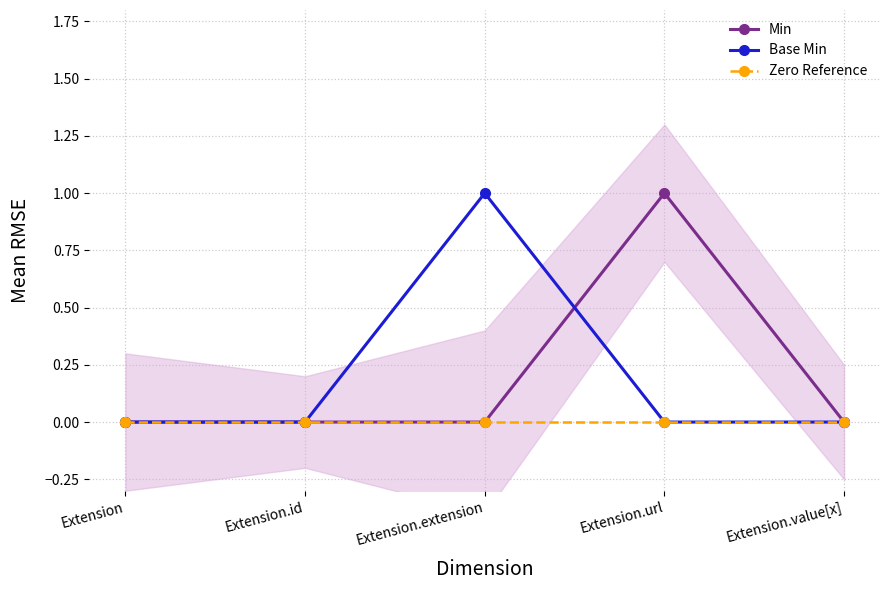

What is the label of the 2nd point from the right?

Extension.url